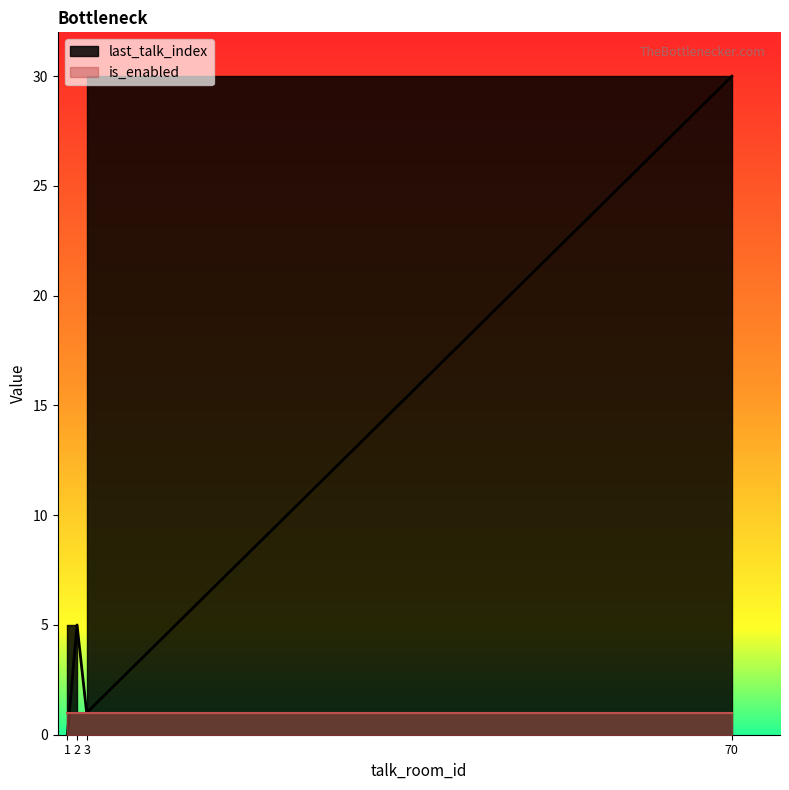

Rank the categories by value from lowest to highest.

1, 3, 2, 70